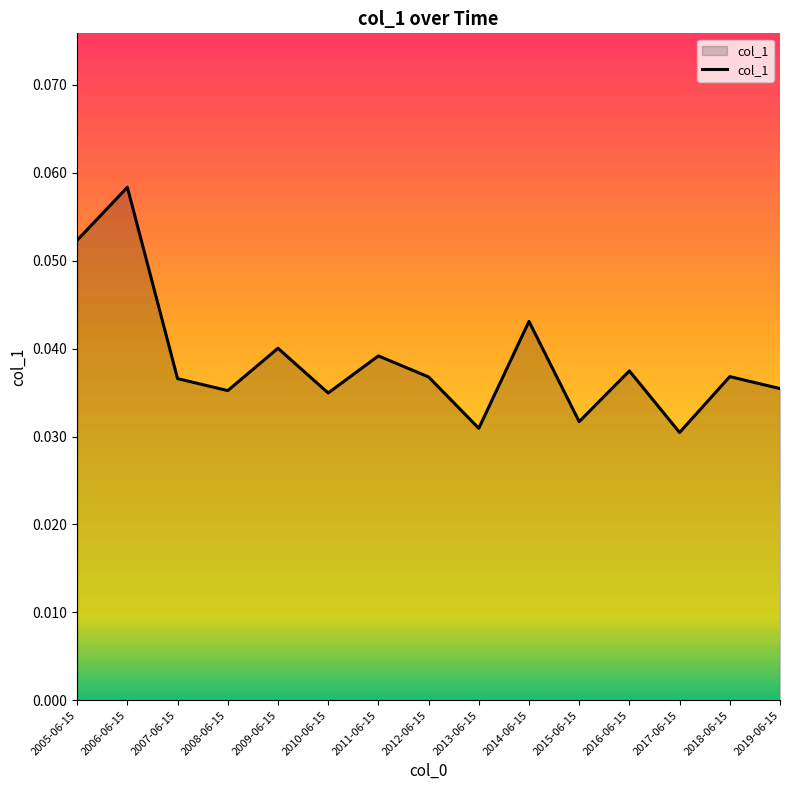

How many interior local peaks (higher than both neighbors) does the data have?

6